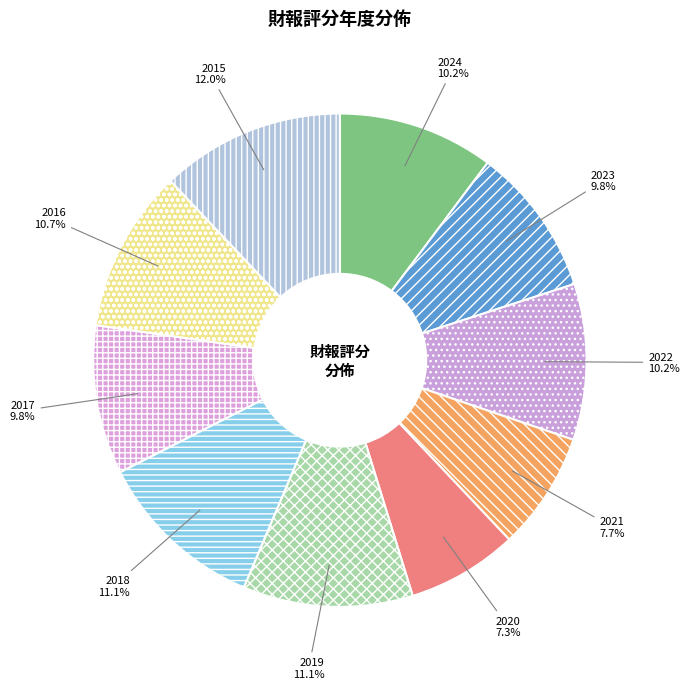

To the nearest percent, what portion does 2020 represent?

7%